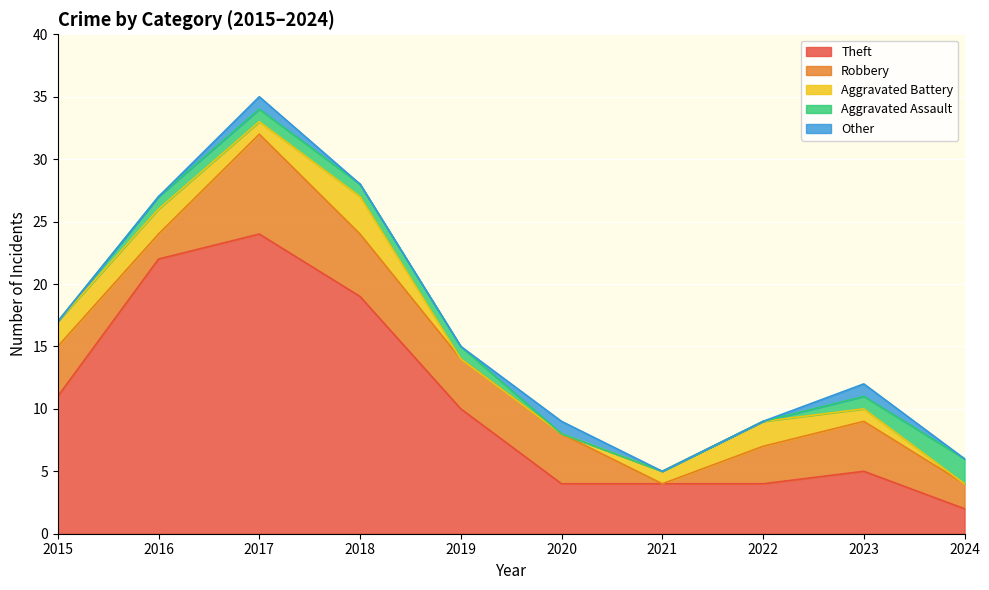

What is the difference between the highest and lowest values at 2020?

4